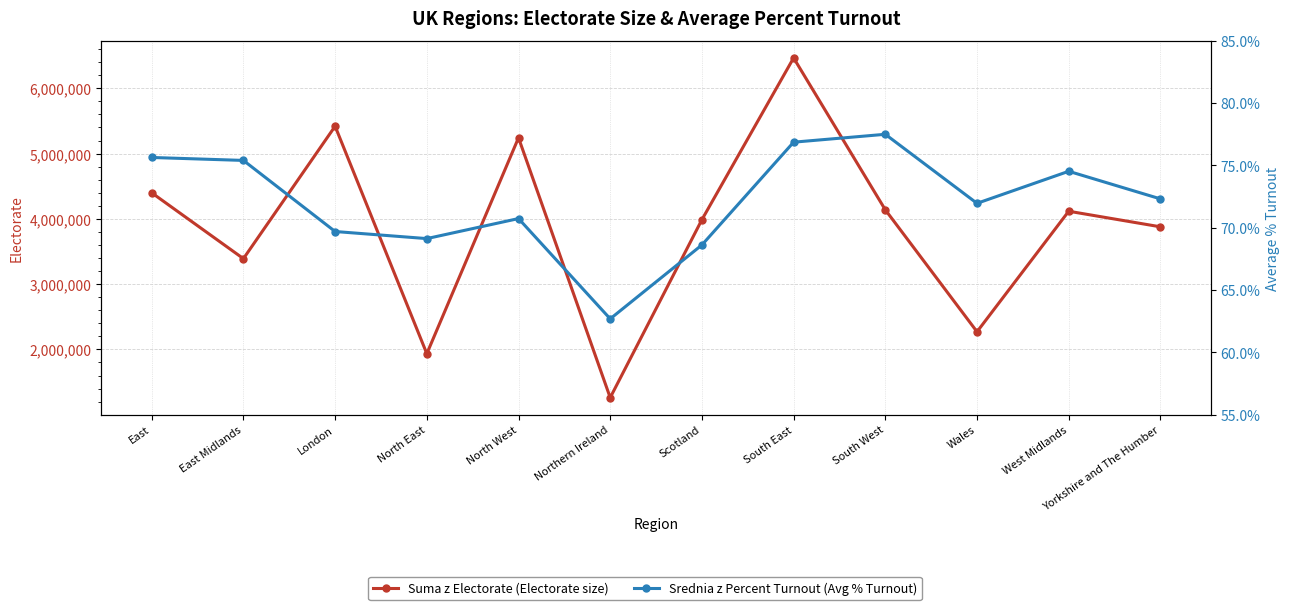

Rank the categories by Srednia z Percent Turnout value from lowest to highest.

Northern Ireland, Scotland, North East, London, North West, Wales, Yorkshire and The Humber, West Midlands, East Midlands, East, South East, South West